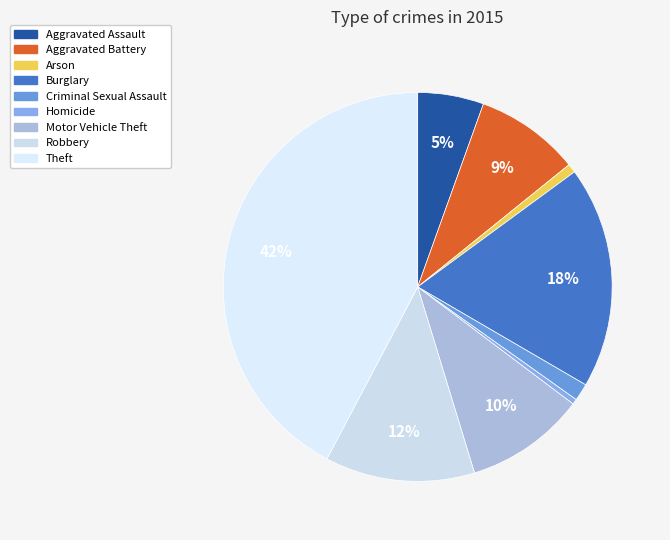

To the nearest percent, what portion does Motor Vehicle Theft represent?

10%